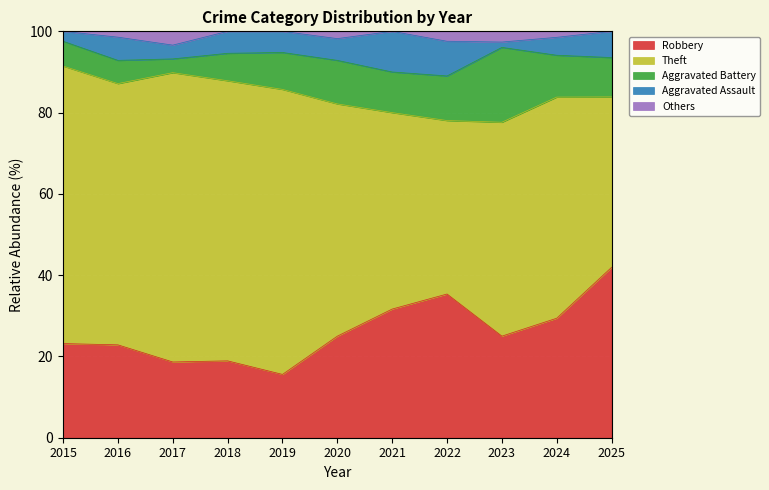

The value of Robbery at 2015 is 6.8. True or false?

False